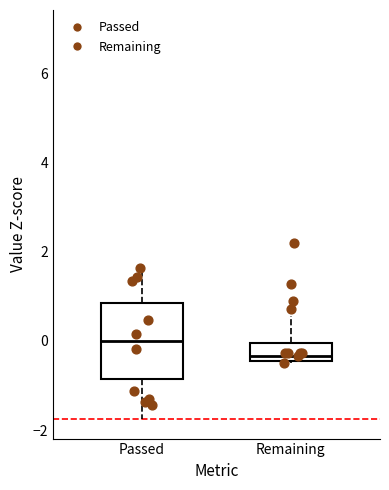

Reading left to right, transcribe this box plot: for each box, give where its median line is, the range the box spans, and where its two whiskers end, as read against the y-axis. The values are not printed on the chart, so give them approximately, as read against the axis.

Passed: median 0.0, box -0.8 to 0.8, whiskers -1.8 to 1.8
Remaining: median -0.4 (just above the box's lower edge), box -0.4 to 0.0, whiskers -0.6 to 0.6